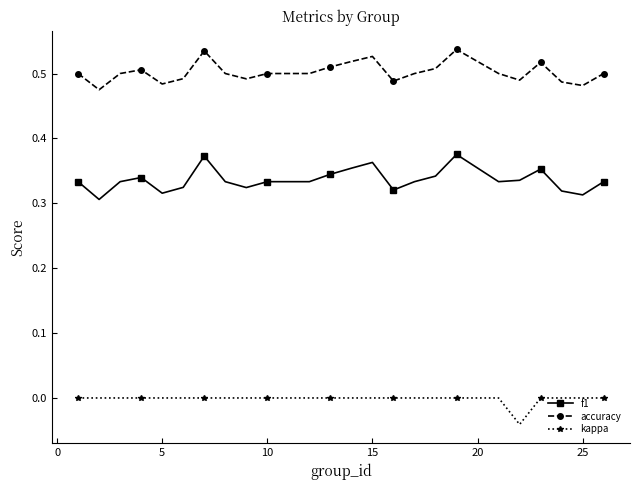

List the series in order of their peak value, lowest first.

kappa, f1, accuracy